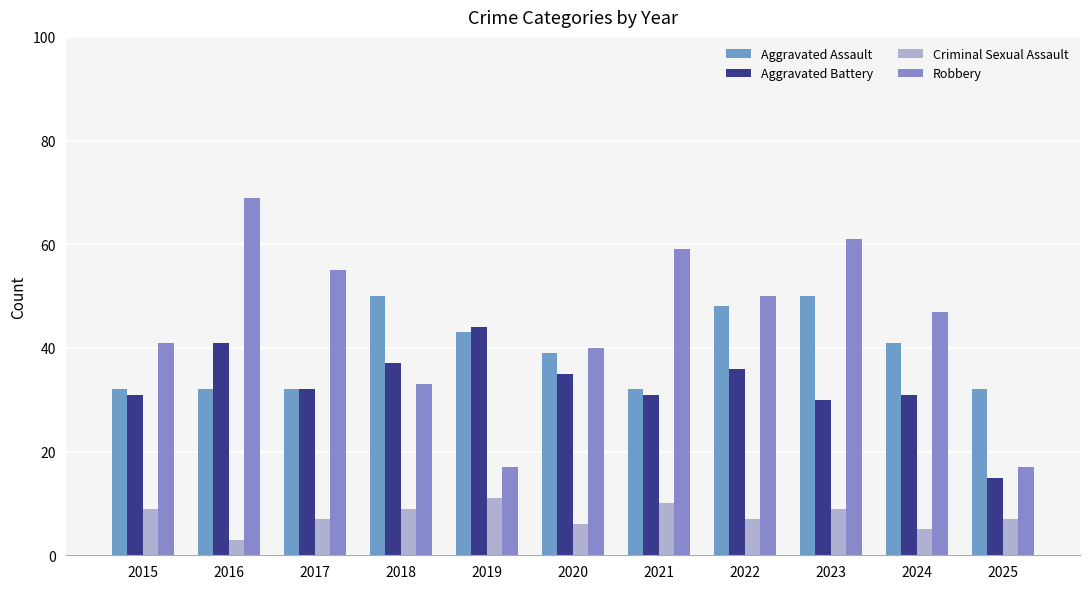

Reading left to right, transcribe all the data shown in this chart.

Aggravated Assault: 32	32	32	50	43	39	32	48	50	41	32
Aggravated Battery: 31	41	32	37	44	35	31	36	30	31	15
Criminal Sexual Assault: 9	3	7	9	11	6	10	7	9	5	7
Robbery: 41	69	55	33	17	40	59	50	61	47	17